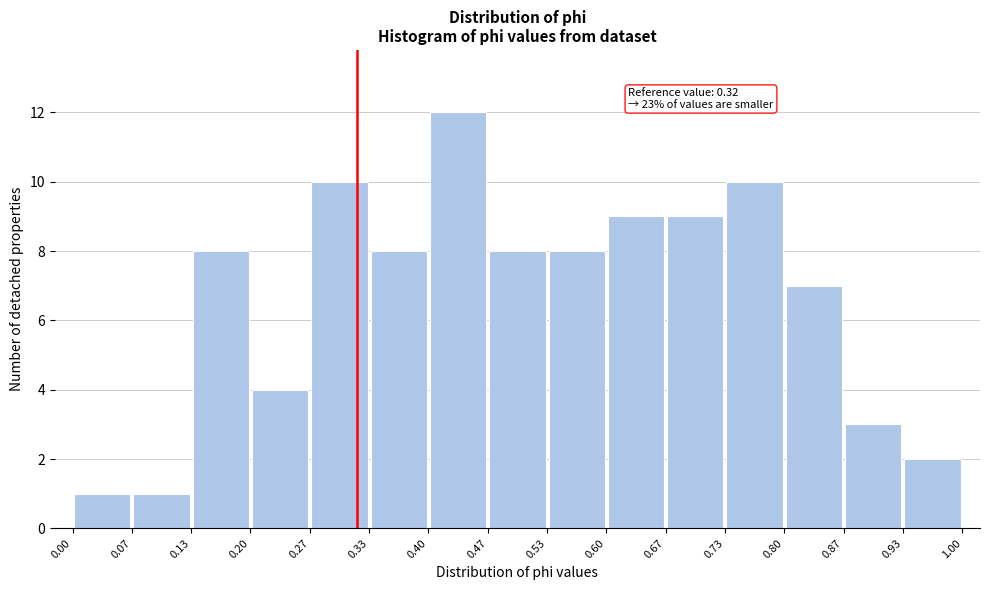

Which range on the x-axis has the tallest bar?

0.40 to 0.47